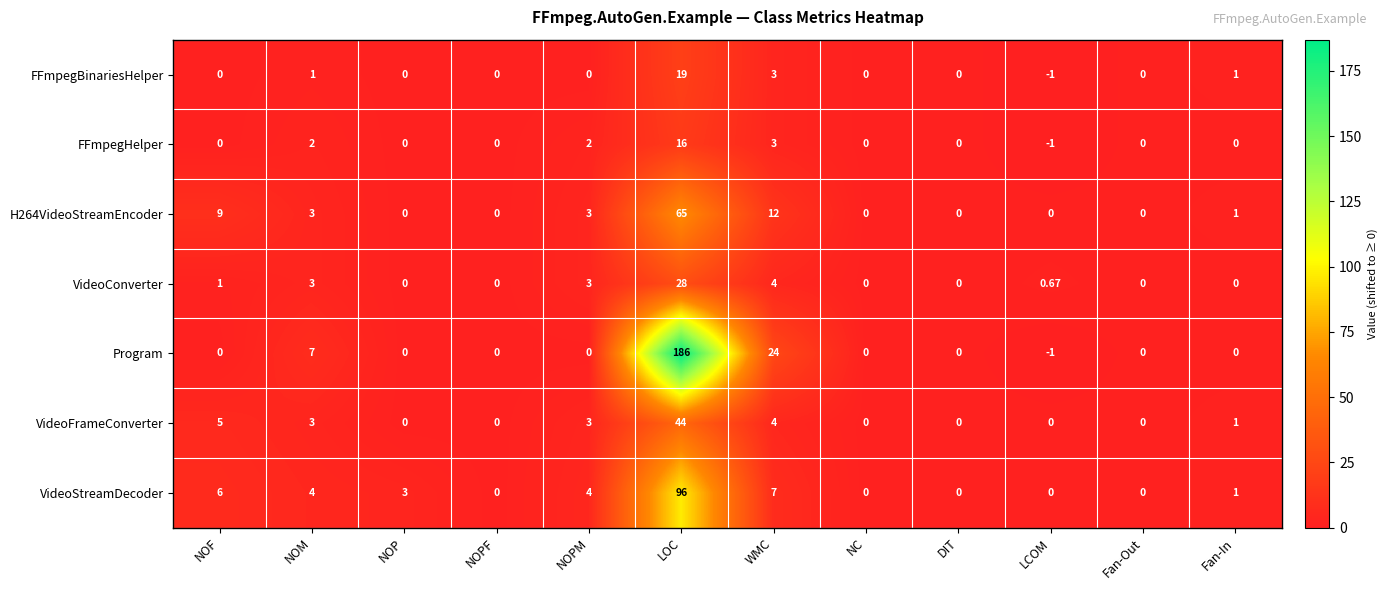

Which series has the largest total across all categories?

Program